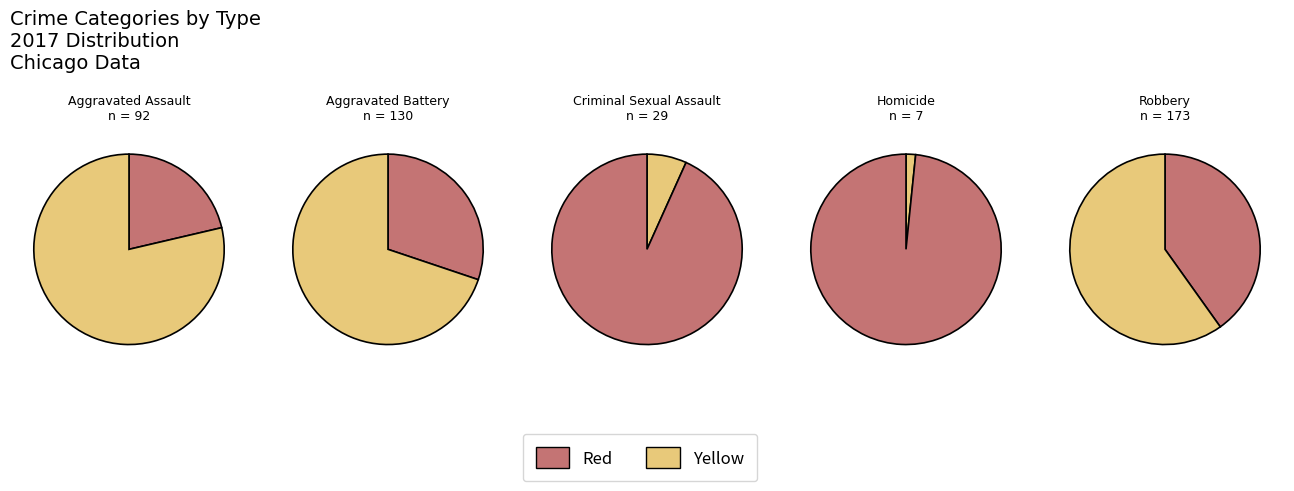

Approximately how many times larger is the value at Criminal Sexual Assault compared to Aggravated Assault?

0.3